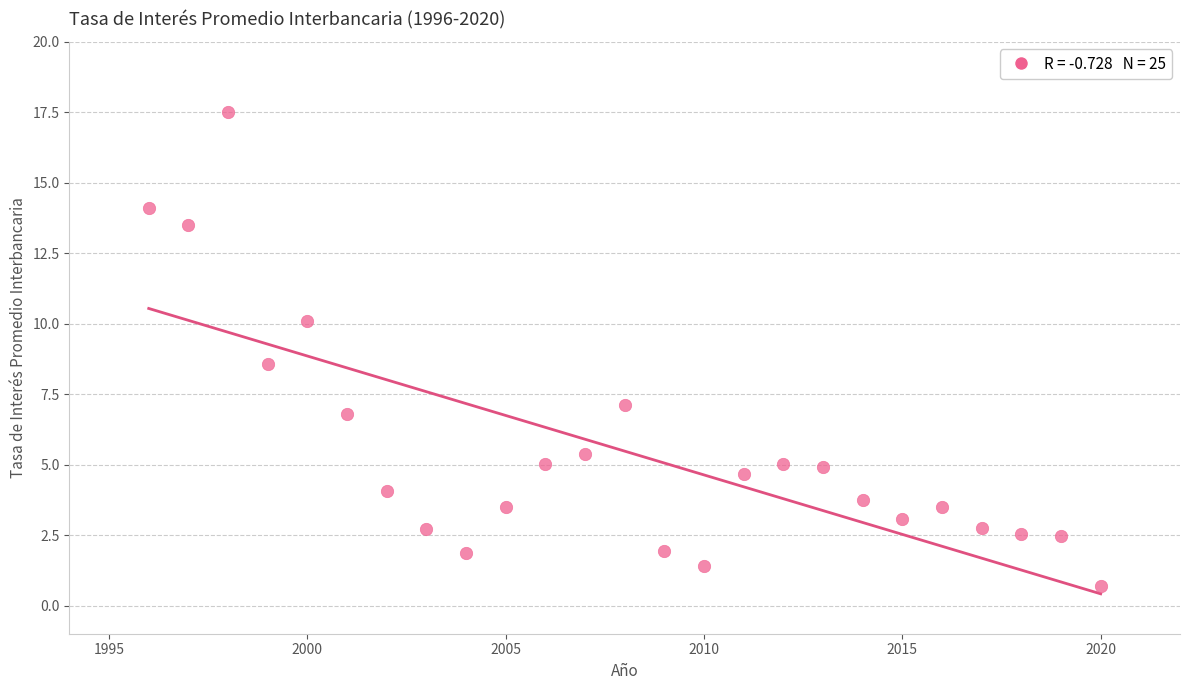

What is the range of X values (max minus min)?

24.0